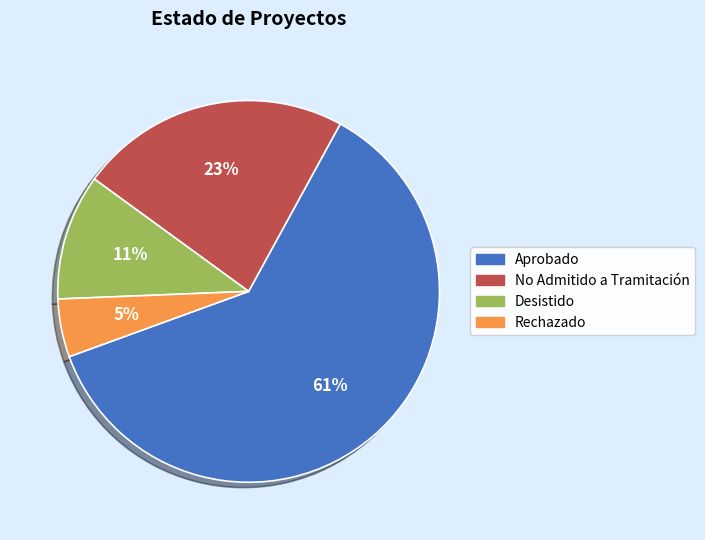

Is there any slice that represents more than half of the pie?

Yes